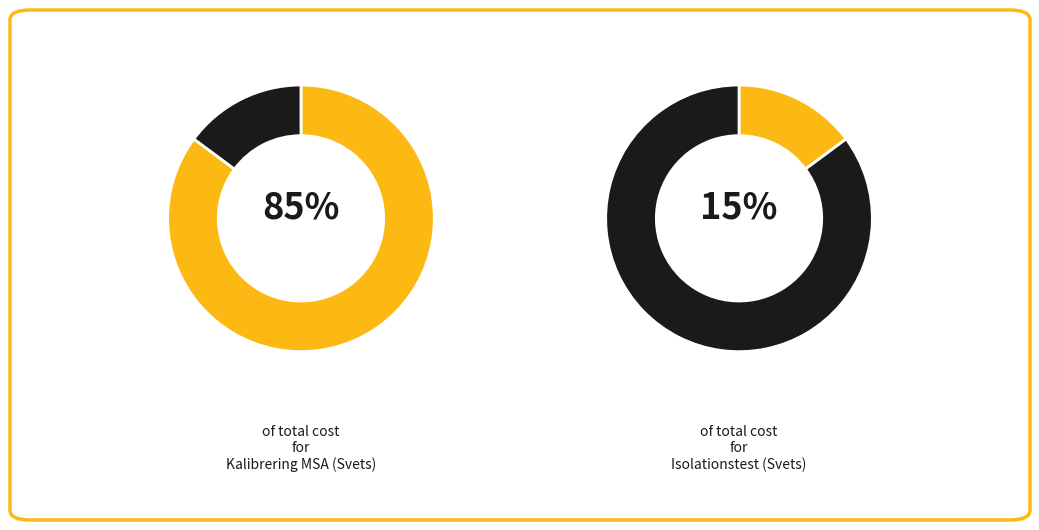

To the nearest percent, what is the difference between the largest and smallest slice percentages?

70%